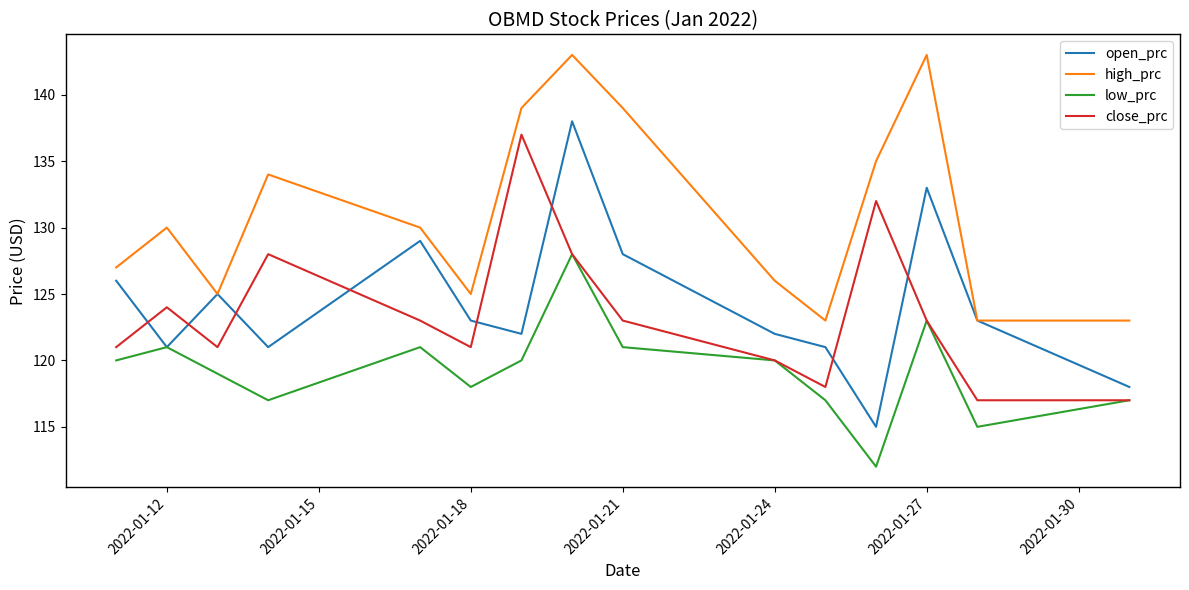

What is the greatest value displayed?

143